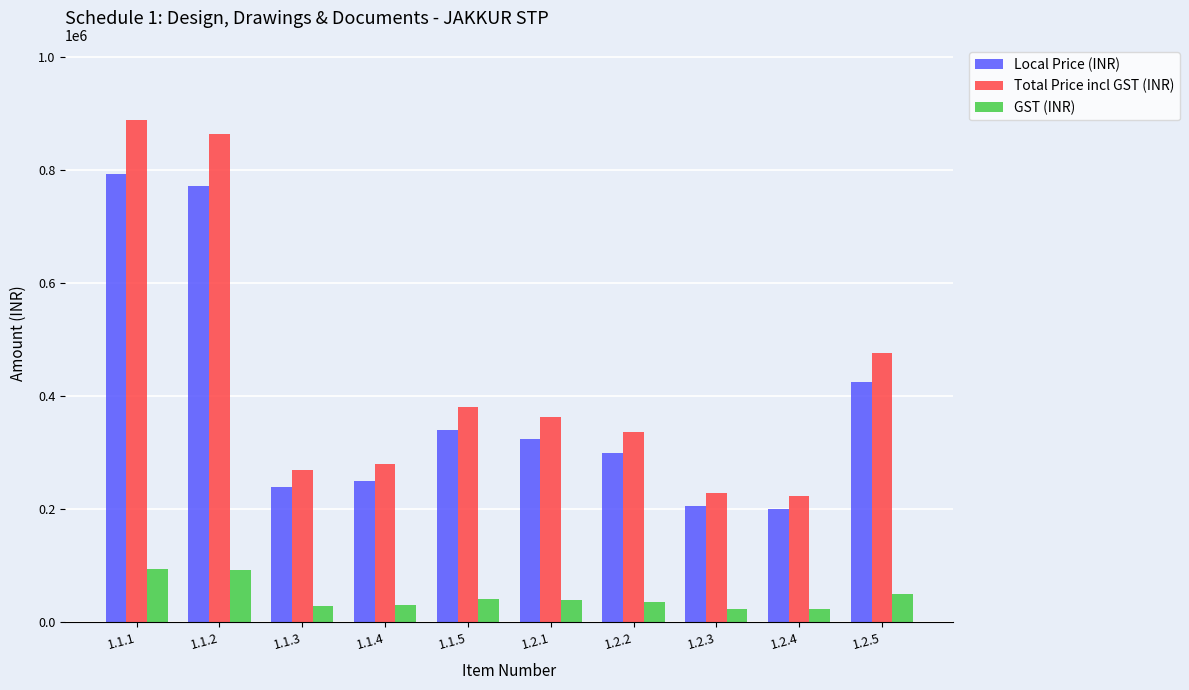

The Local Price (INR) series shows 533164 at 1.2.2. True or false?

False